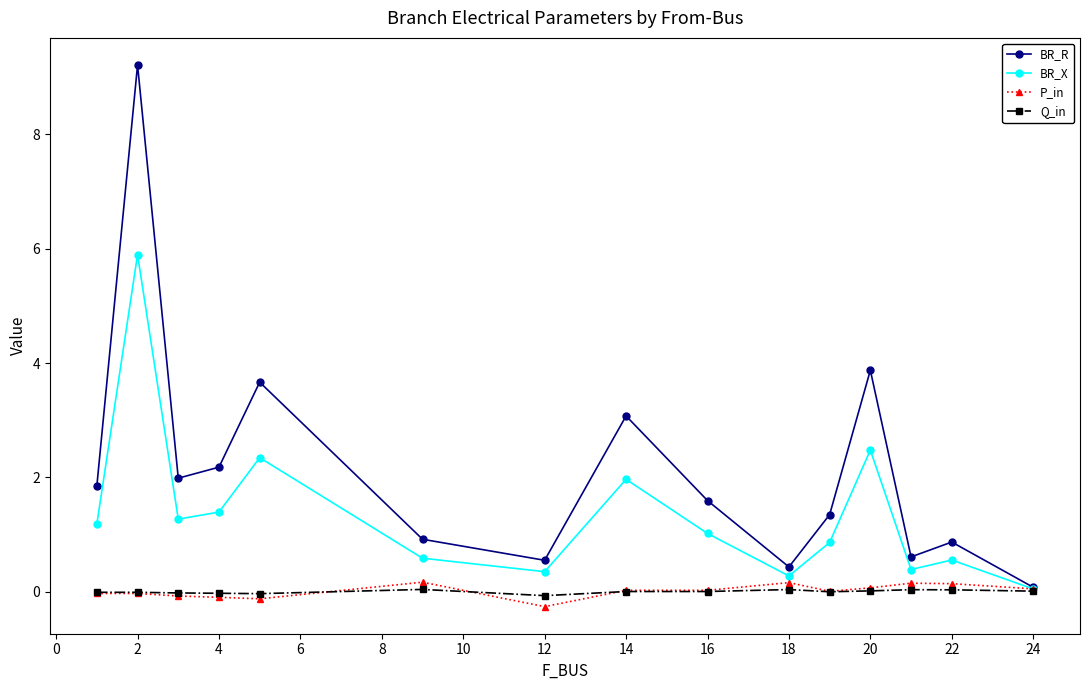

What are all the series names shown in the legend?

BR_R, BR_X, P_in, Q_in